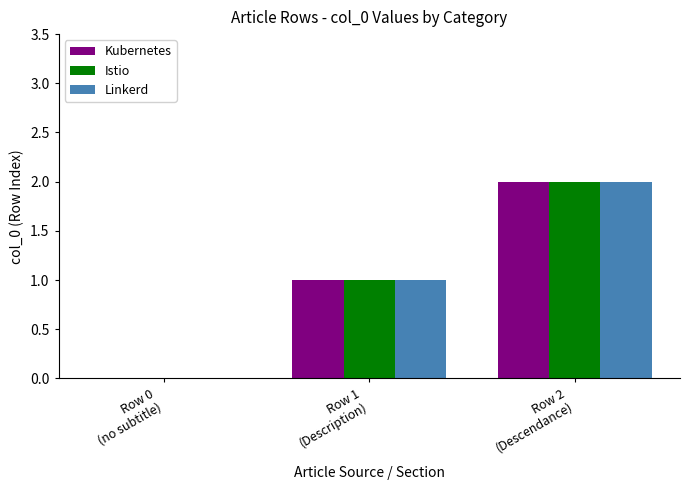

What is the sum of all Istio values?

3